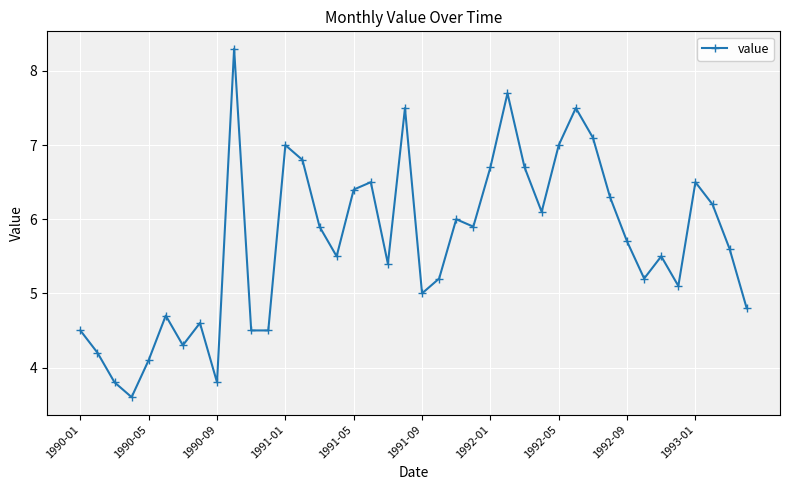

What is the sum of all values?

227.7